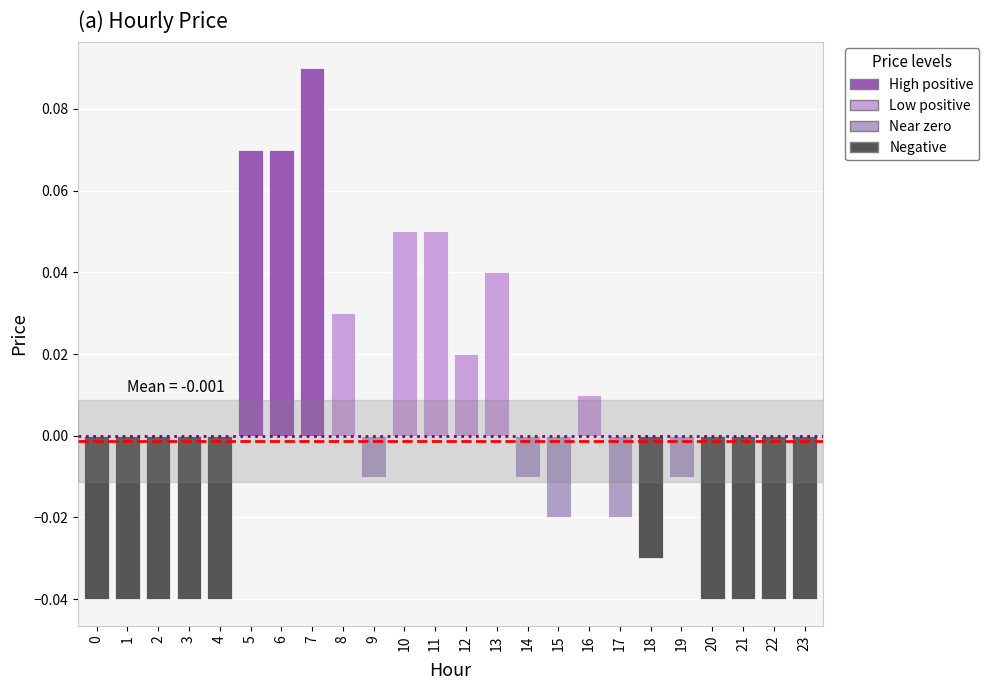

At which category does the chart reach its peak across all series?

7